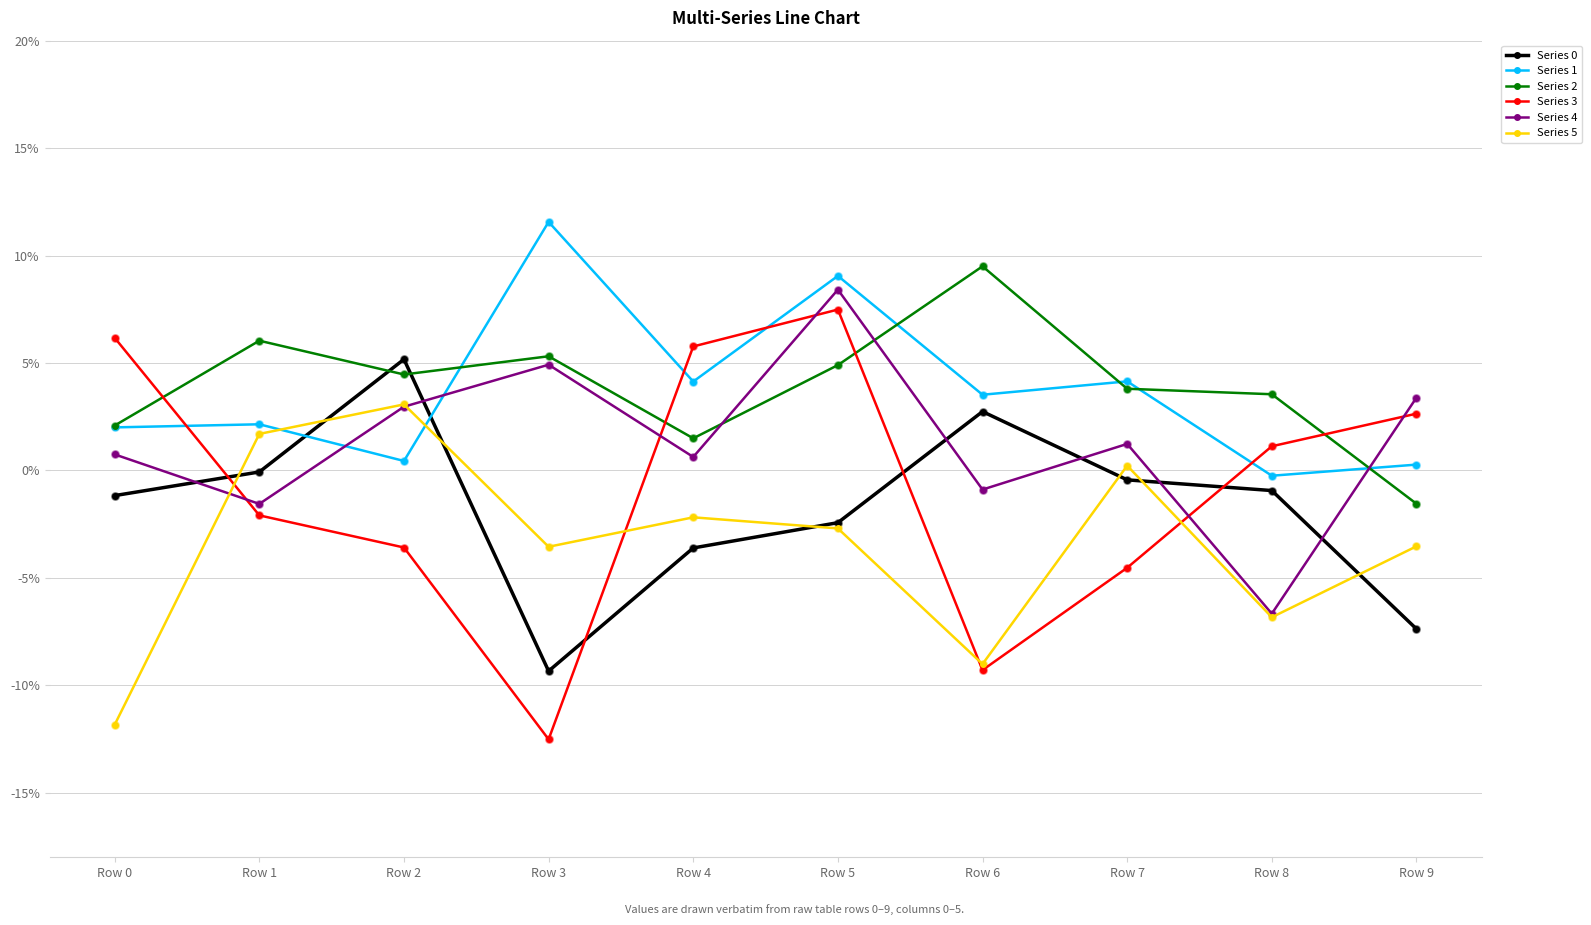

Is the value of Series 1 at Row 2 greater than the value of Series 2 at Row 2?

No